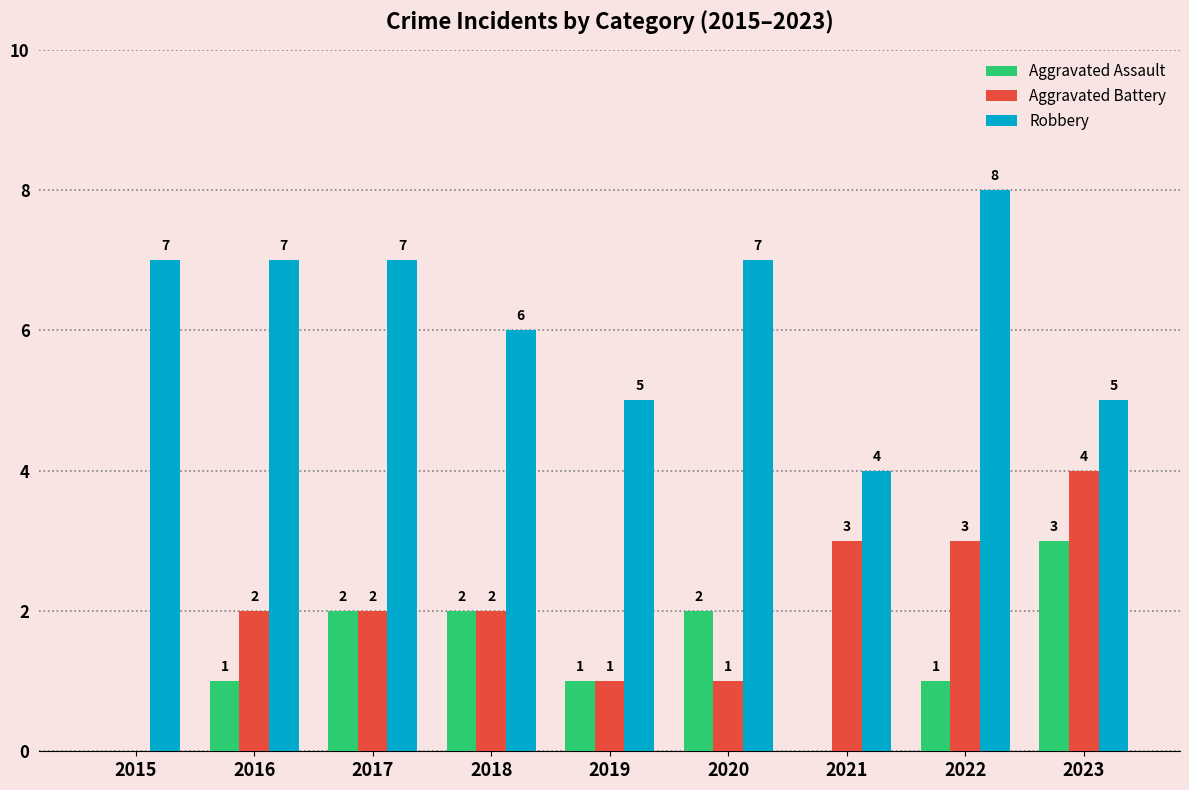

Between 2018 and 2022, which series saw the biggest shift?

Robbery